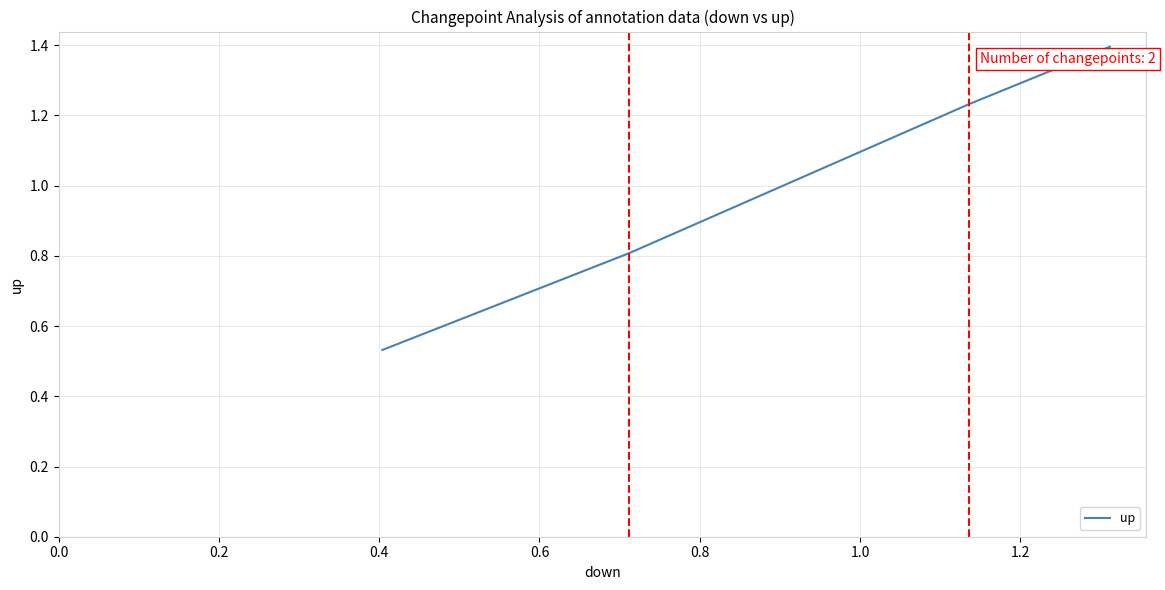

What is the greatest value displayed?

1.4